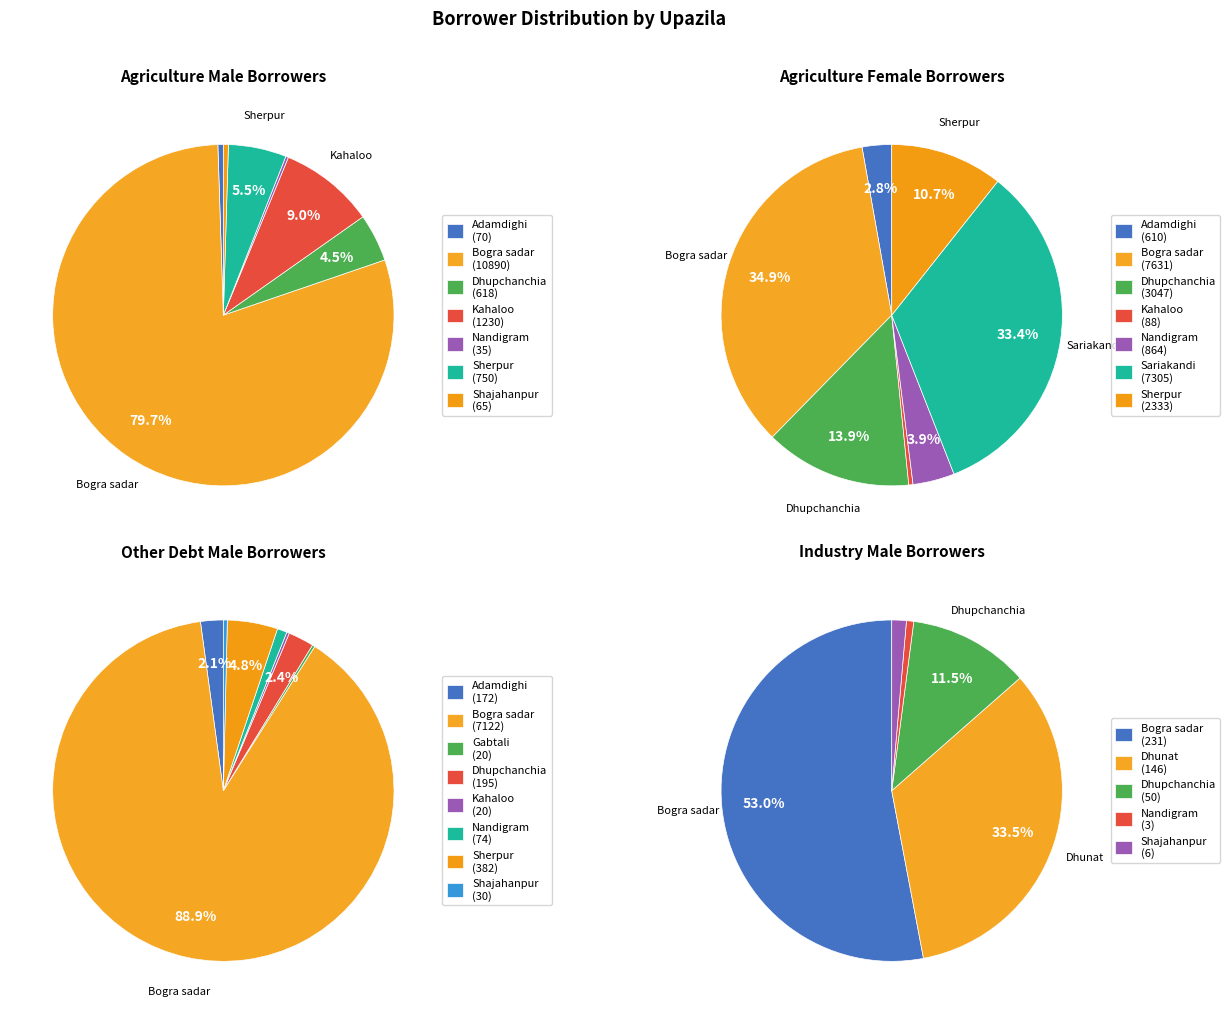

Is it true that Dhupchanchia is 2% of the pie?

True